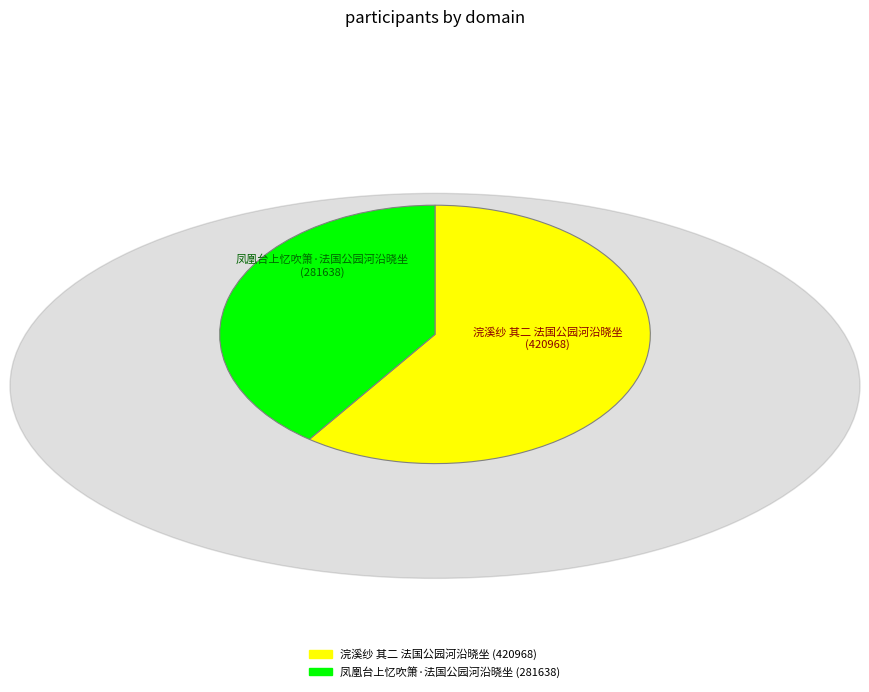

What is the majority slice?

浣溪纱 其二 法国公园河沿晓坐